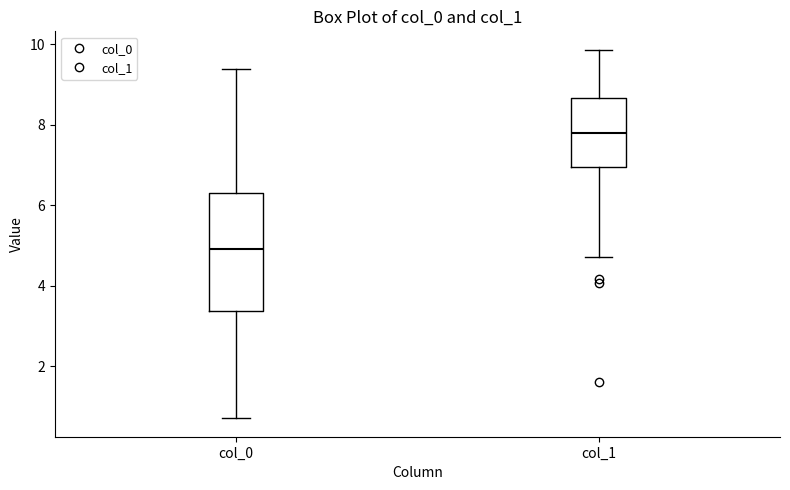

Reading left to right, transcribe this box plot: for each box, give where its median line is, the range the box spans, and where its two whiskers end, as read against the y-axis. The values are not printed on the chart, so give them approximately, as read against the axis.

col_0: median 5.0, box 3.4 to 6.2, whiskers 0.8 to 9.4
col_1: median 7.8, box 7.0 to 8.6, whiskers 4.8 to 9.8